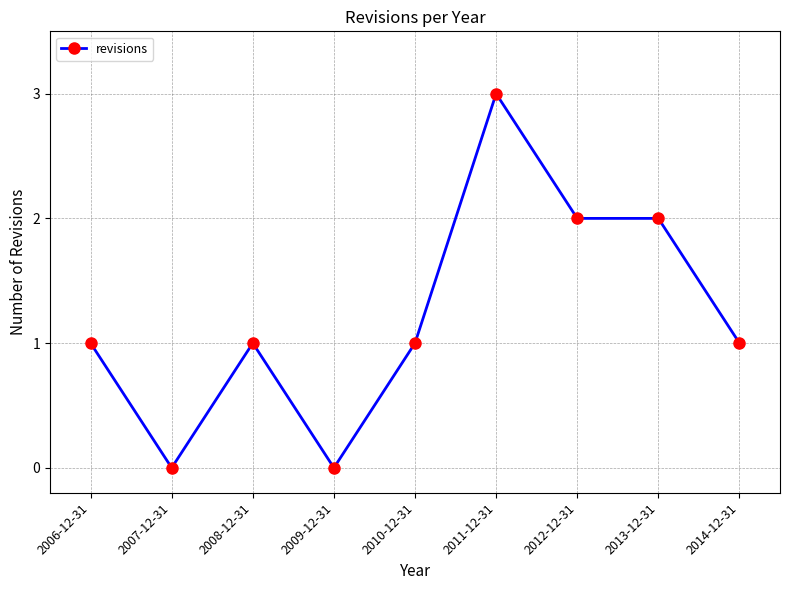

What is the sum of the values at 2007-12-31 and 2011-12-31?

3